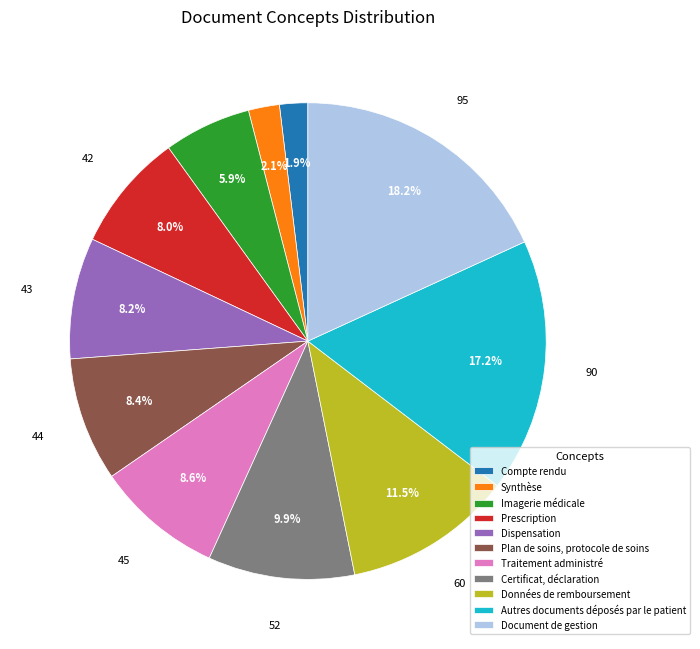

Rank the categories by value from highest to lowest.

Document de gestion, Autres documents déposés par le patient, Données de remboursement, Certificat, déclaration, Traitement administré, Plan de soins, protocole de soins, Dispensation, Prescription, Imagerie médicale, Synthèse, Compte rendu